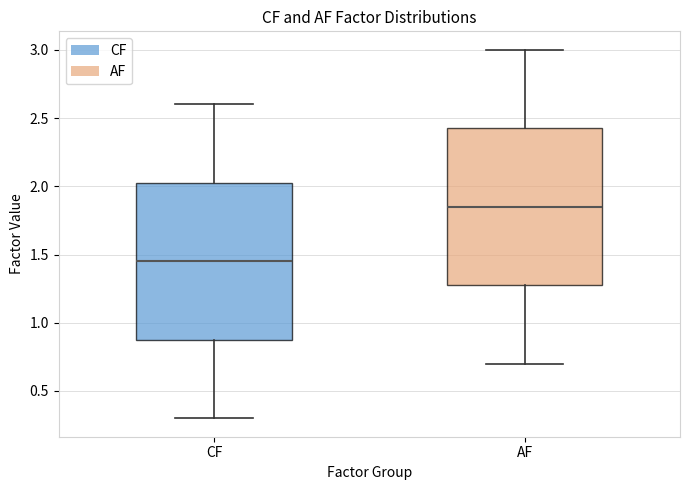

Where does the median line of the box for CF sit on the y-axis? The values are not printed on the chart, so give them approximately, as read against the axis.

1.45